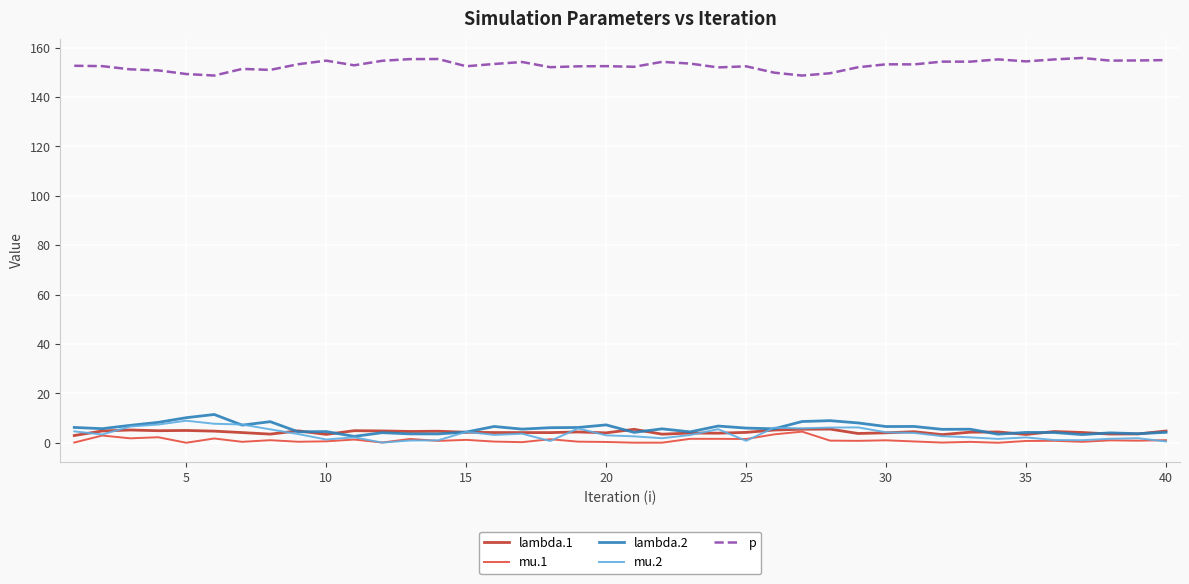

What is the highest value of the mu.1 series?

4.5